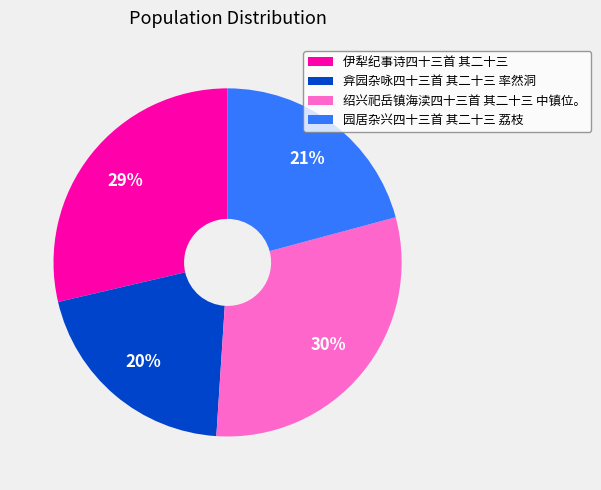

Which category has the biggest portion of the pie?

绍兴祀岳镇海渎四十三首 其二十三 中镇位。